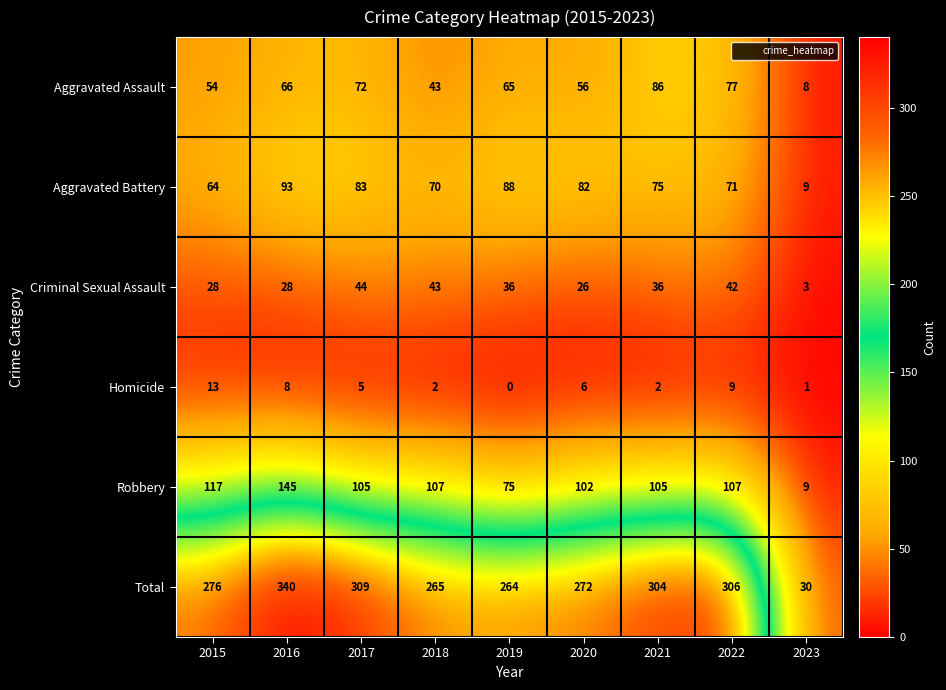

What is the difference between the highest and lowest values at 2021?

302